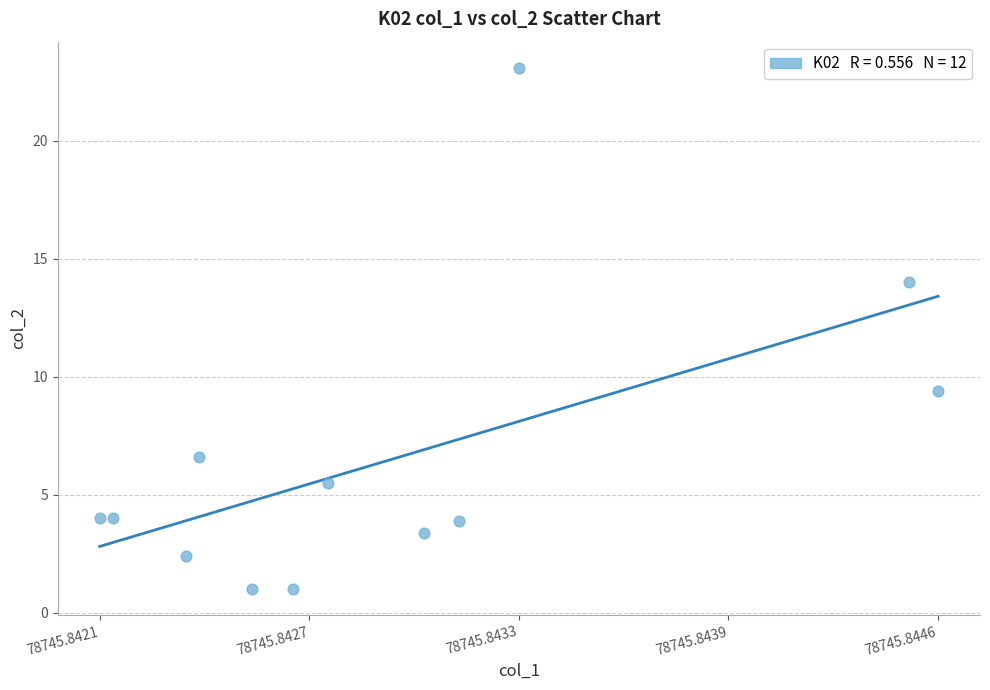

What is the average Y value?

6.5